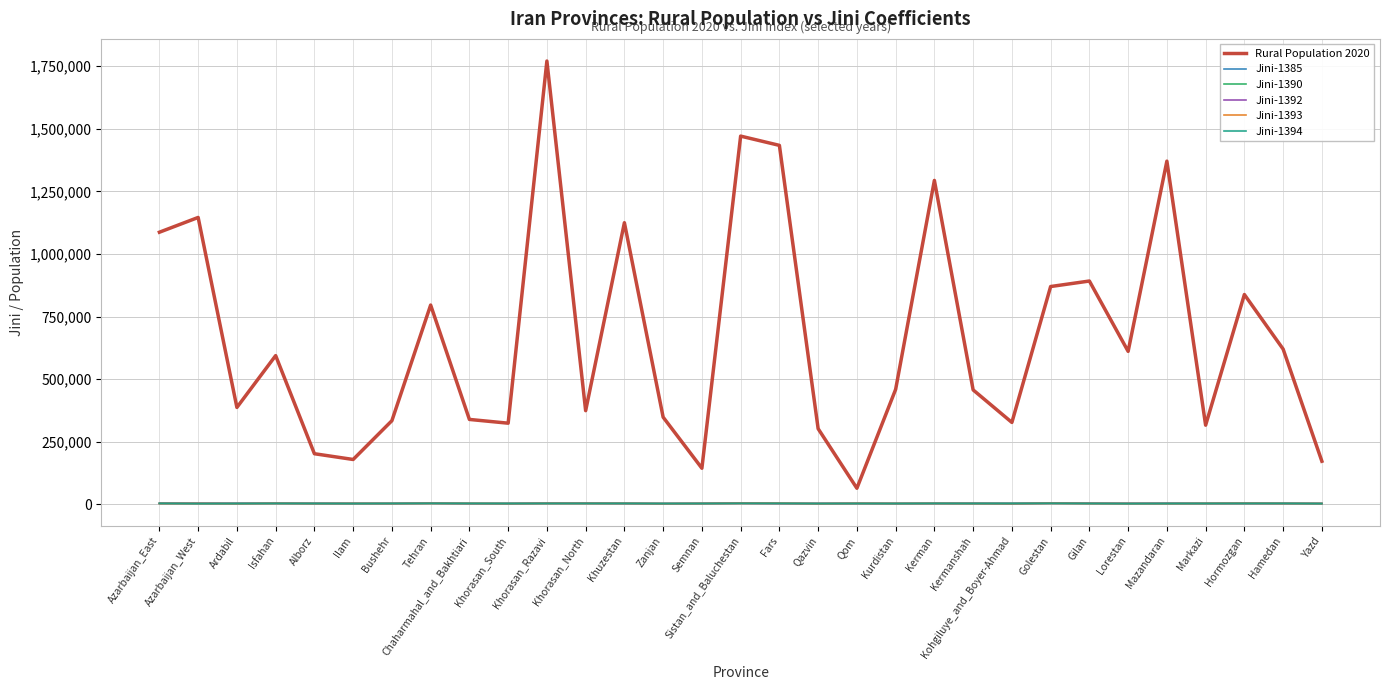

Is the value of Rural Population 2020 at Qazvin greater than the value of Jini-1393 at Qazvin?

Yes